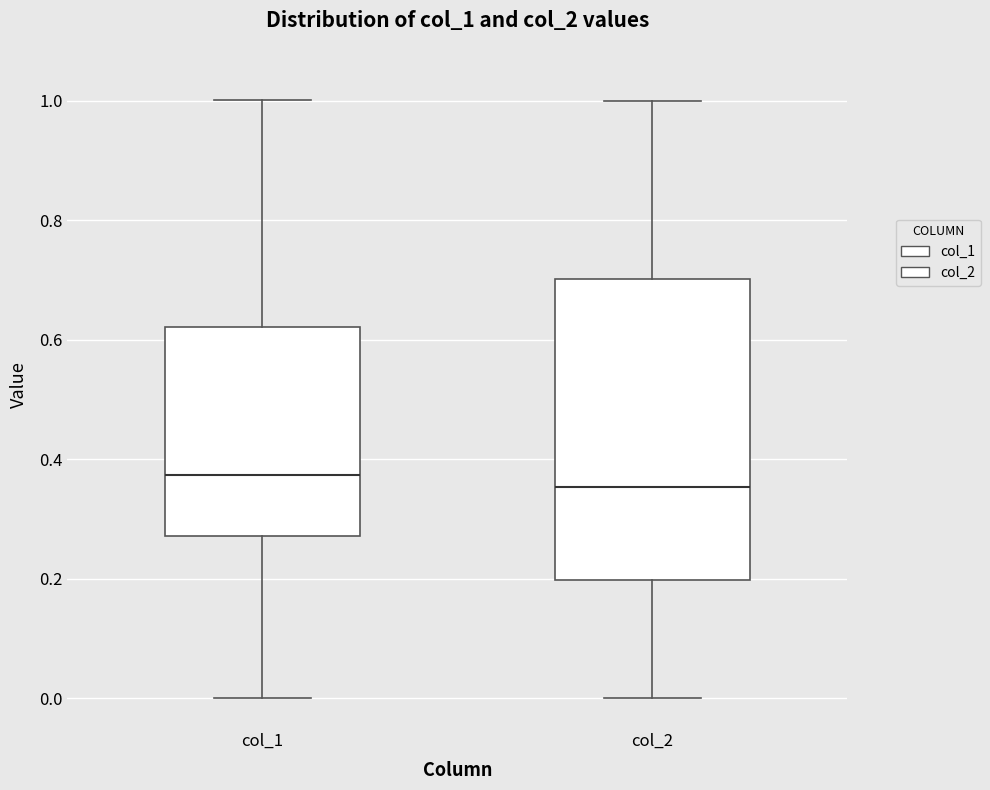

Which box's median line is the highest?

col_1